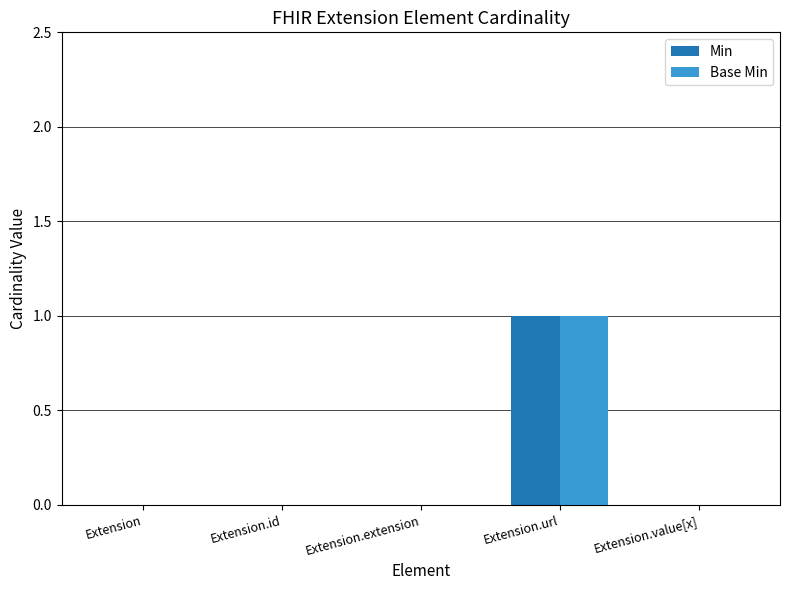

Is it true that Base Min equals 1 at Extension.id?

False